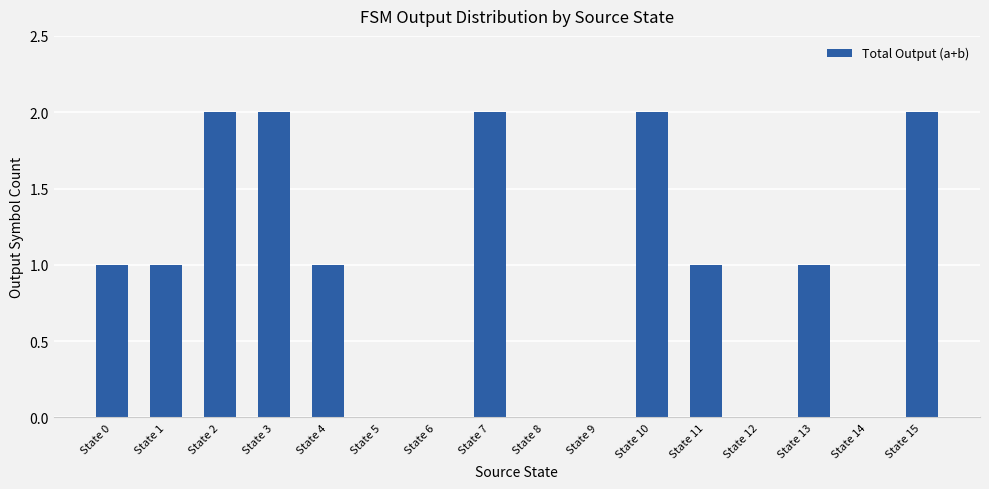

What is the sum of all values?

15